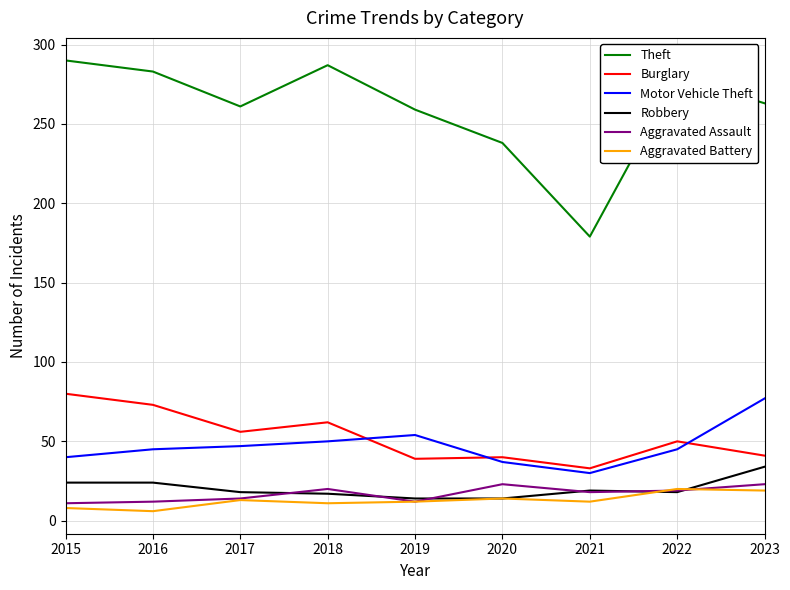

True or false: Theft and Robbery intersect in this chart.

False